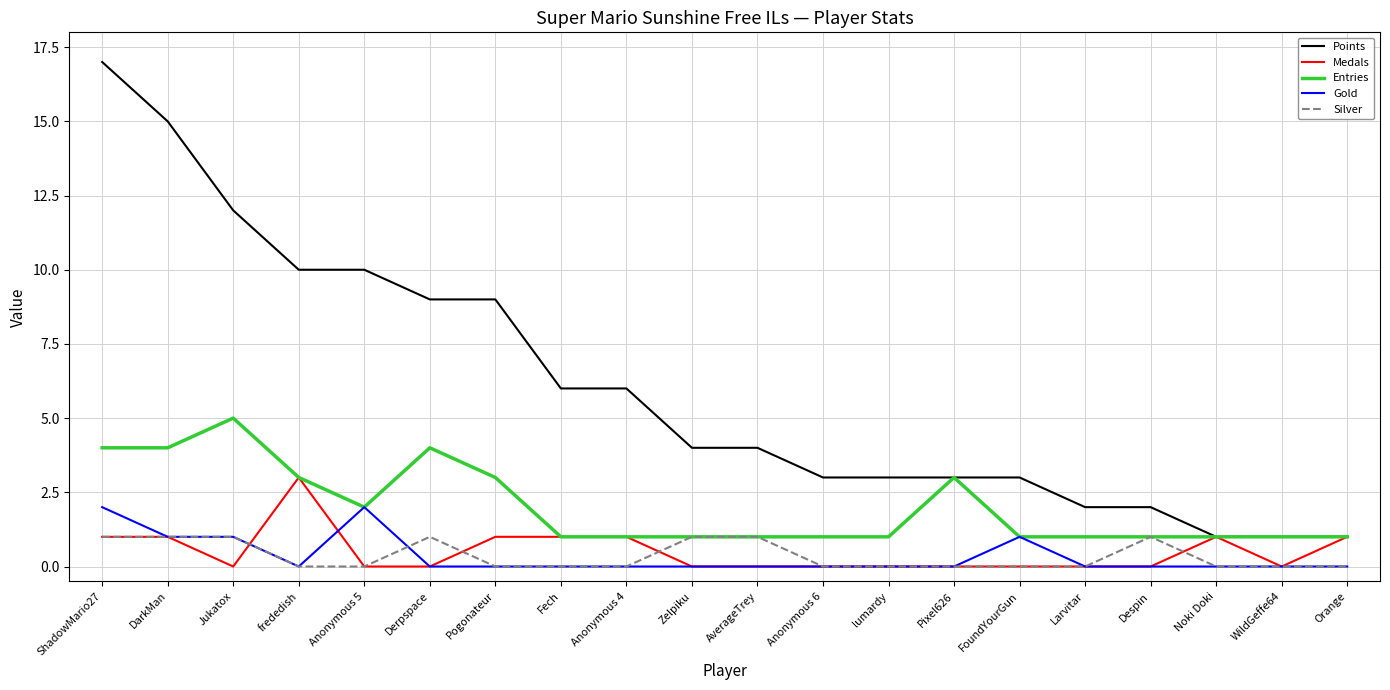

What is the difference between the second highest and second lowest values in the Points series?

14